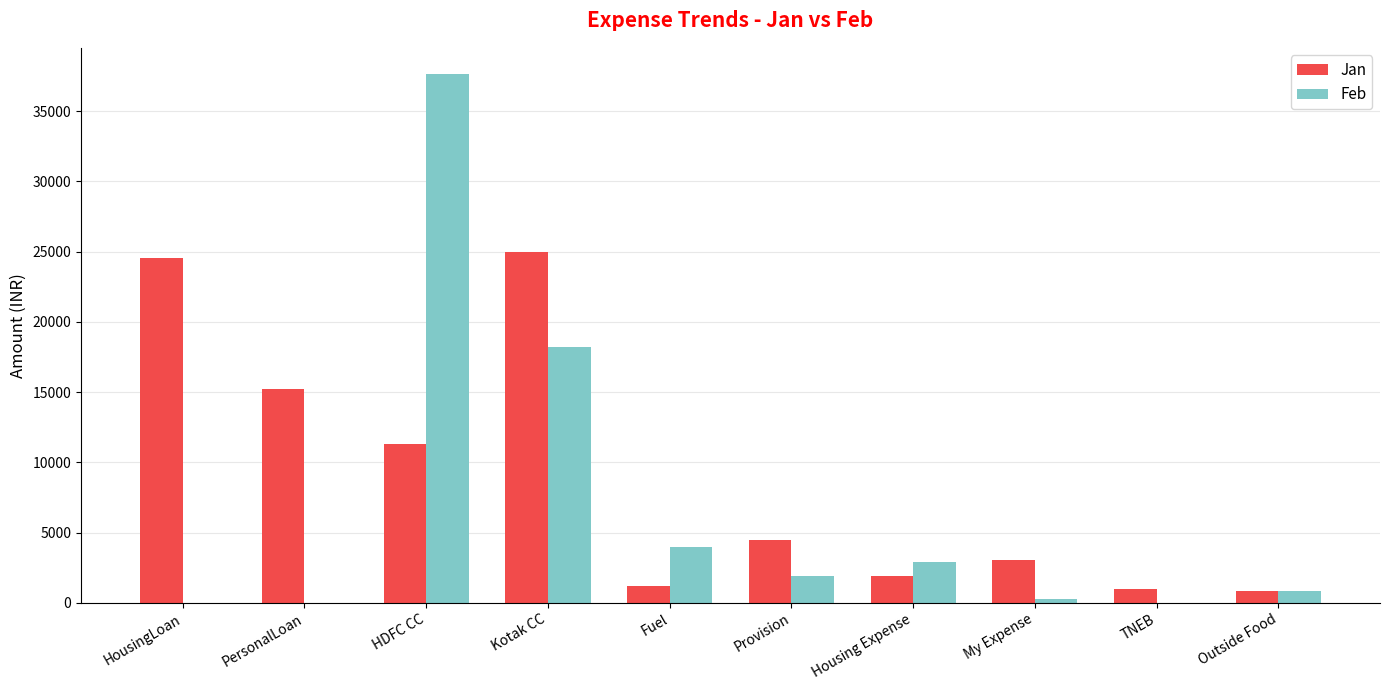

Which series has the largest range (max minus min)?

Feb